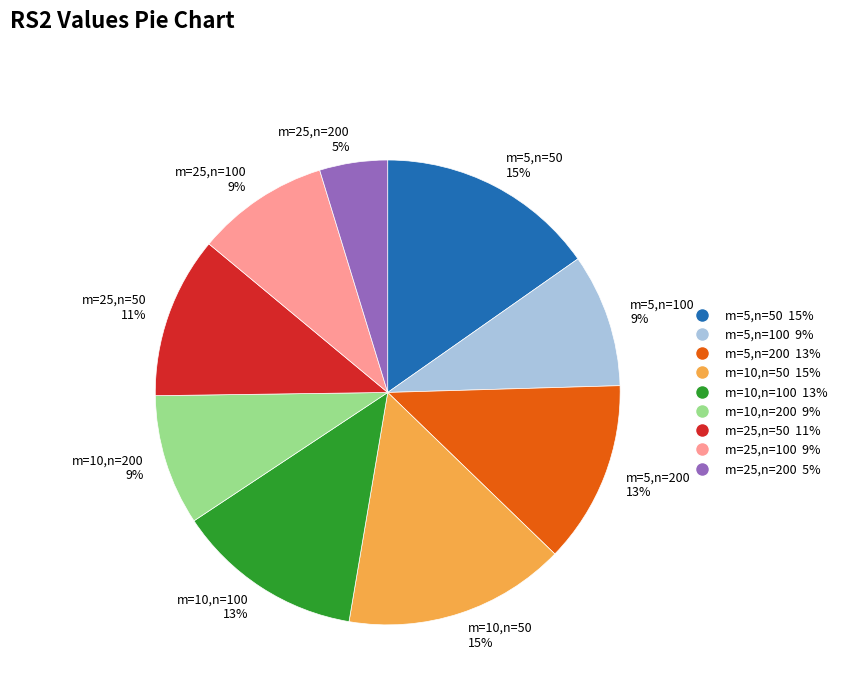

To the nearest percent, what is the average slice percentage?

11%